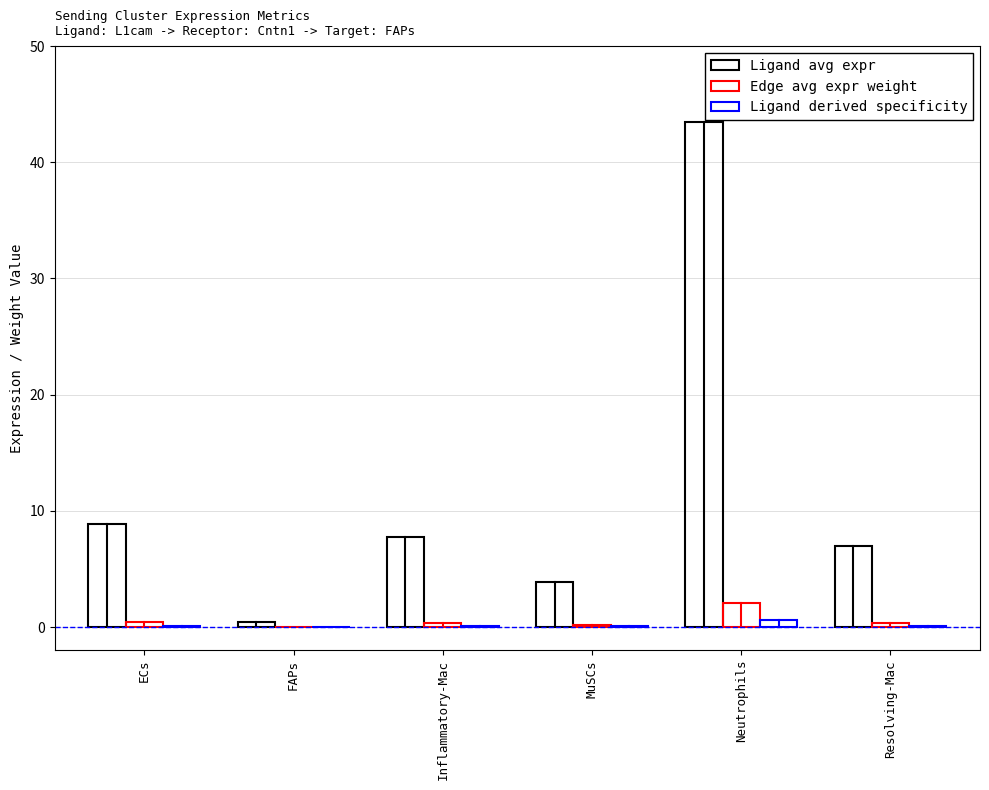

What is the label of the 6th bar from the right?

ECs